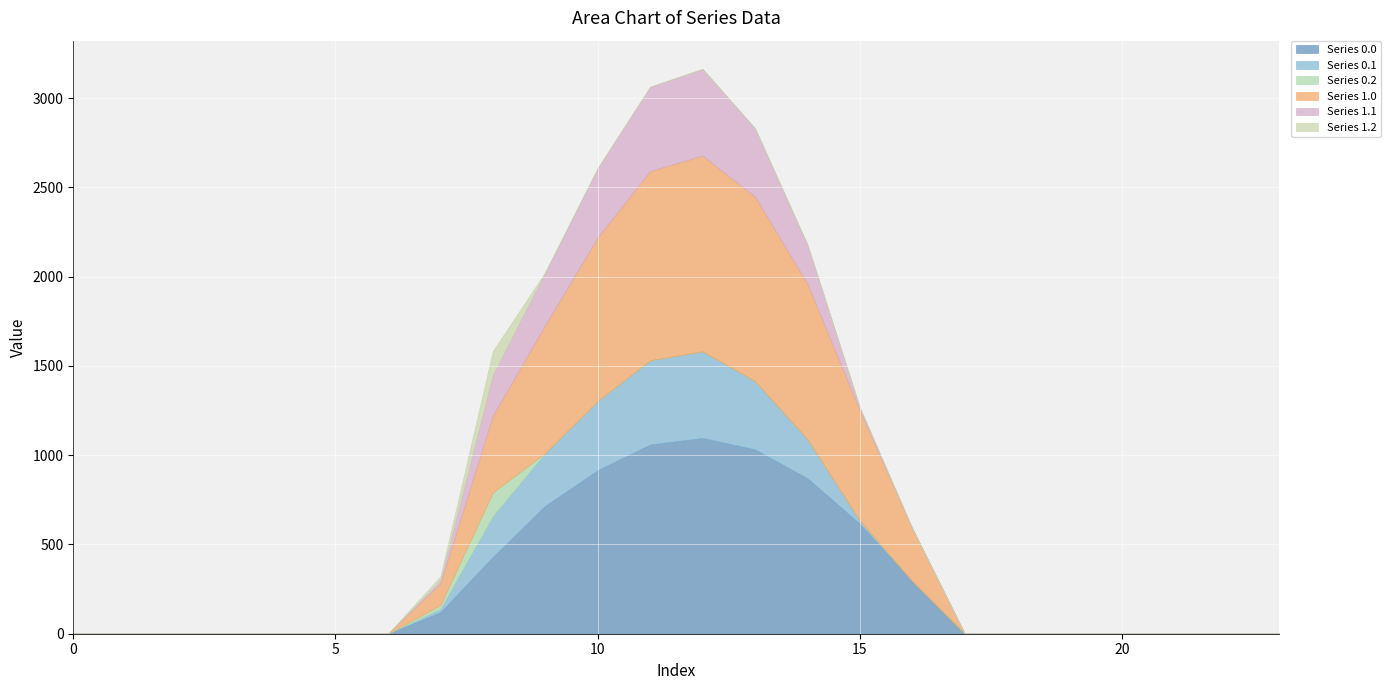

What is the sum of all Series 0.1 values?

2505.4